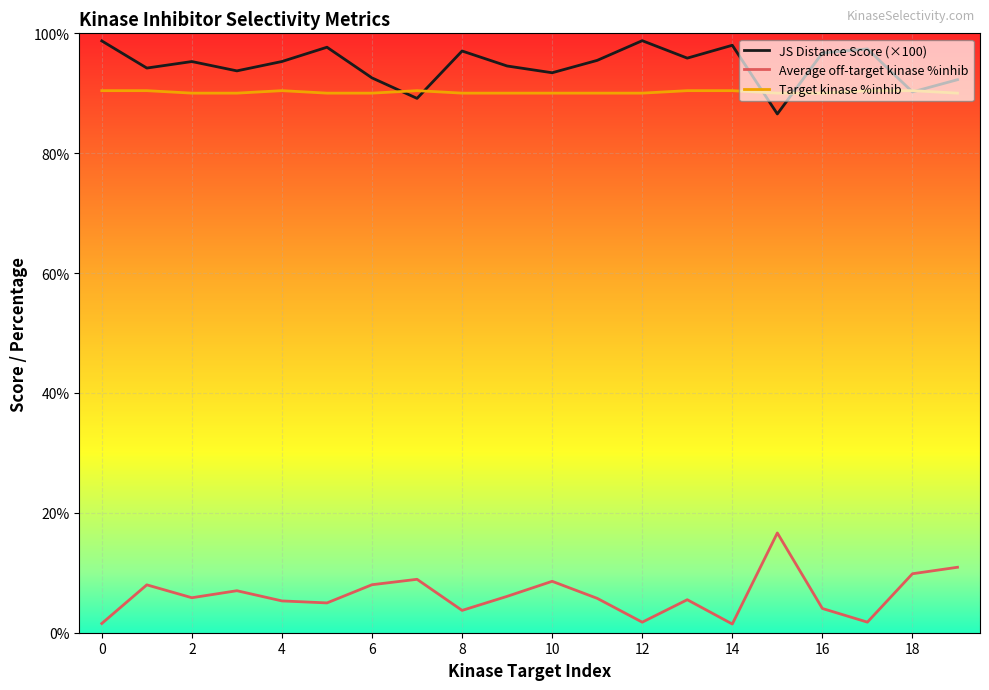

True or false: Average off-target kinase %inhib and JS Distance Score (×100) cross at least once.

False